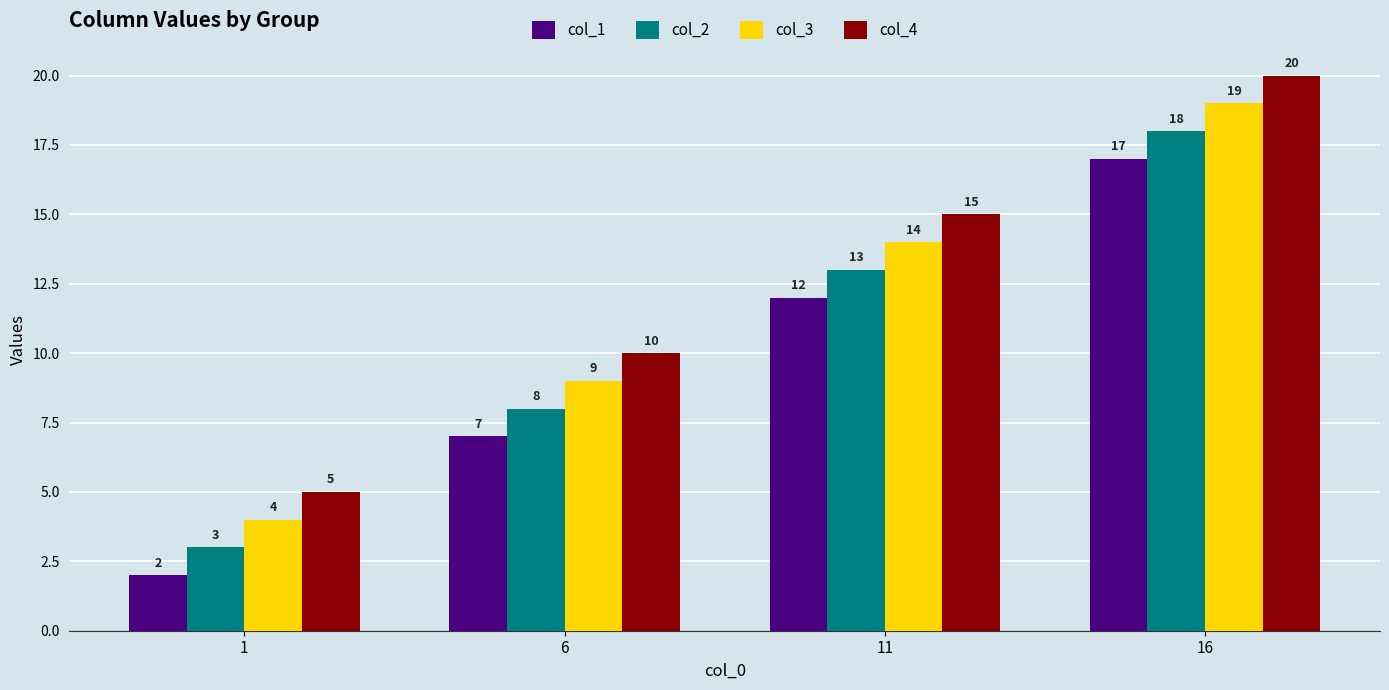

How many bars are there in each group?

4